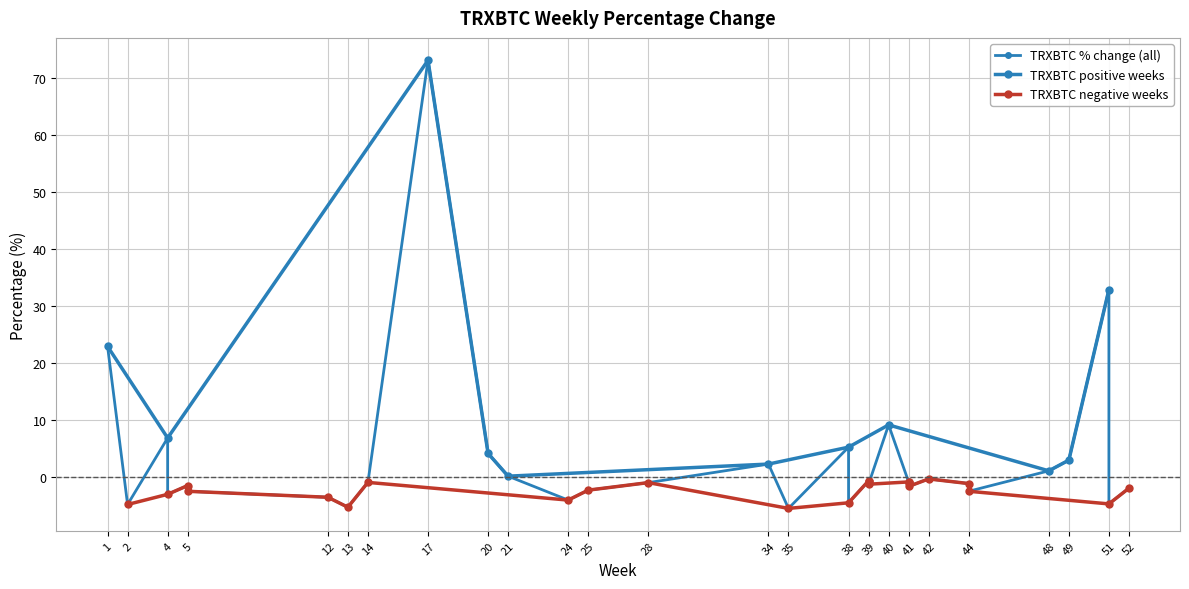

Is this an area chart (filled region under the line)?

No